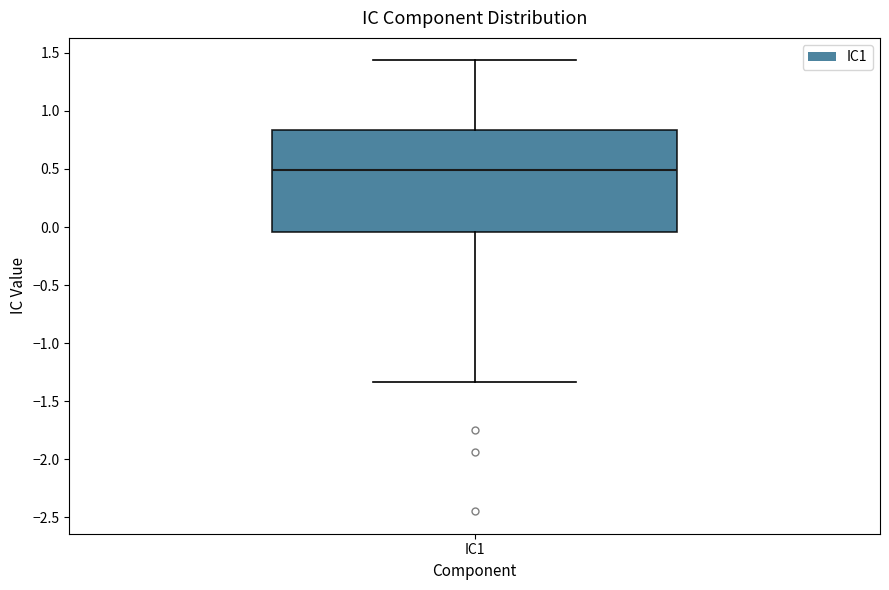

Read this box plot against the y-axis: the position of the median line, the range covered by the box, and the ends of both whiskers. The values are not printed on the chart, so give them approximately, as read against the axis.

median 0.50, box -0.05 to 0.85, whiskers -1.35 to 1.45